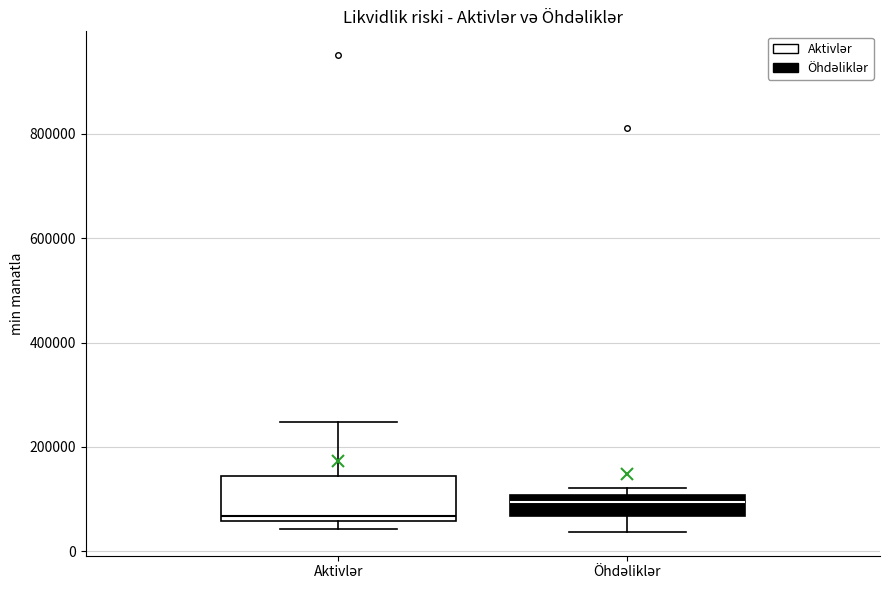

Reading left to right, transcribe this box plot: for each box, give where its median line is, the range the box spans, and where its two whiskers end, as read against the y-axis. The values are not printed on the chart, so give them approximately, as read against the axis.

Aktivlər: median 60000 (just above the box's lower edge), box 60000 to 140000, whiskers 40000 to 240000
Öhdəliklər: median 100000 (just below the box's upper edge), box 60000 to 100000, whiskers 40000 to 120000